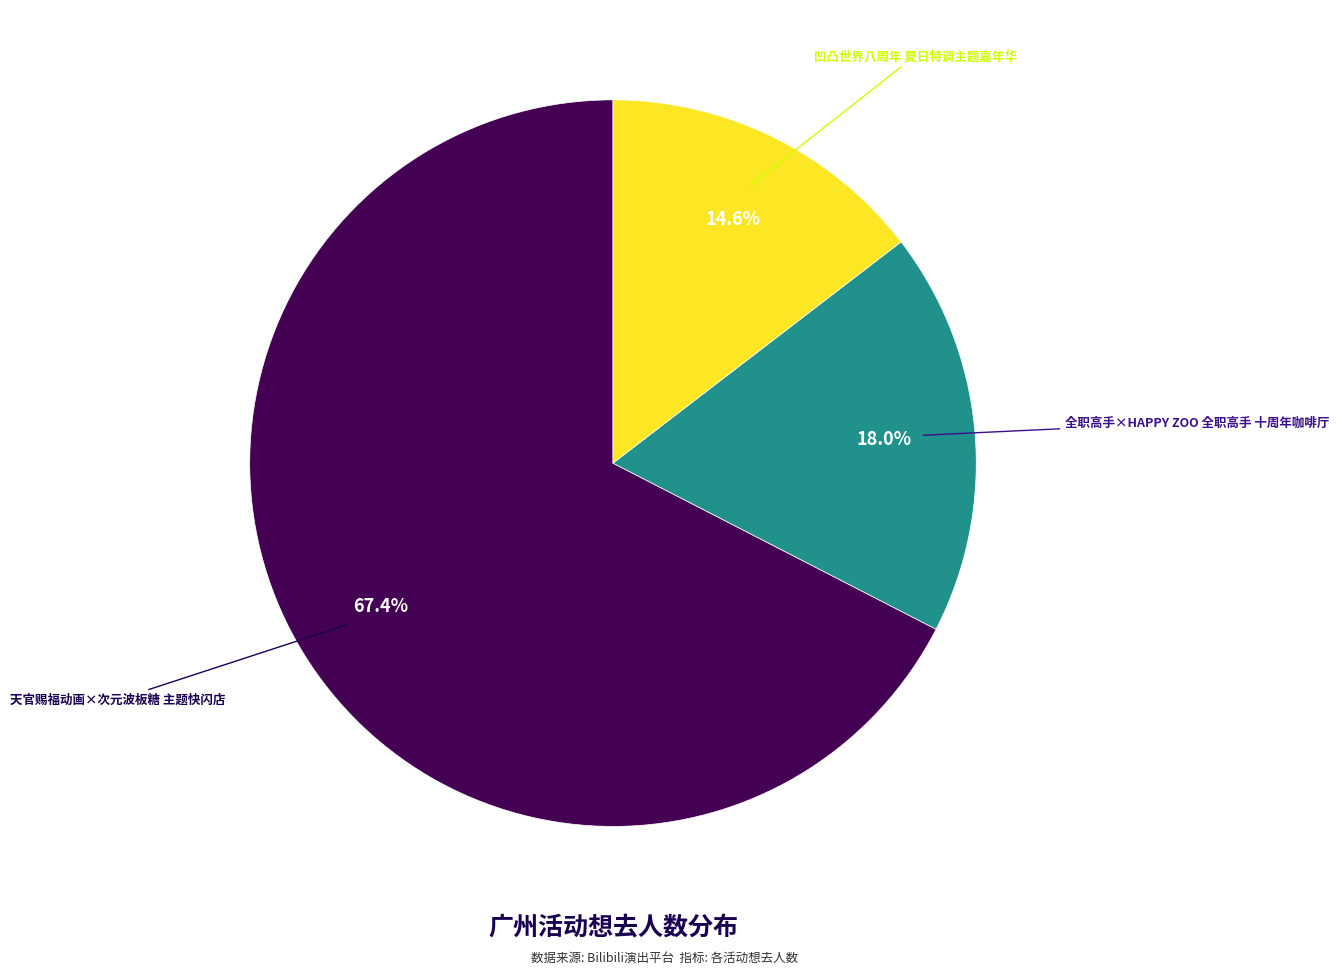

Which has a higher value, 全职高手×HAPPY ZOO 全职高手 十周年咖啡厅 or 凹凸世界八周年 夏日特调主题嘉年华?

全职高手×HAPPY ZOO 全职高手 十周年咖啡厅